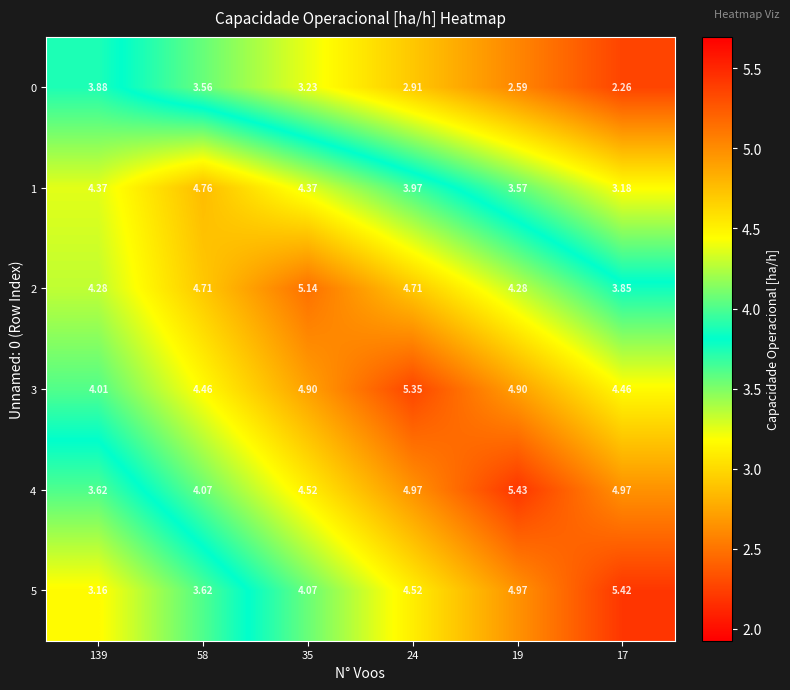

At which category is the sum across all series the highest?

24